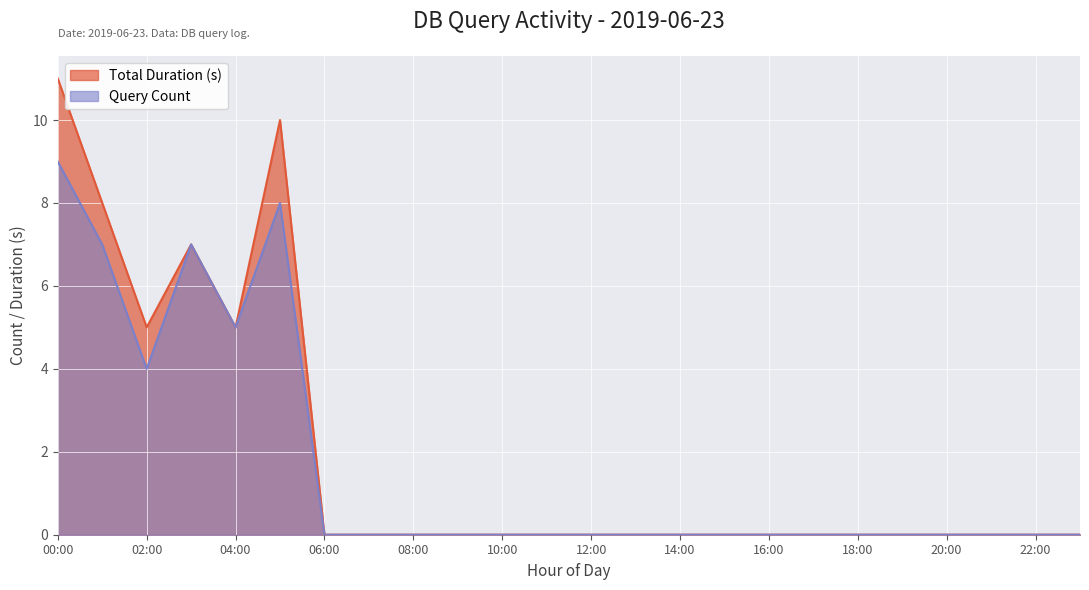

What are all the series names shown in the legend?

Total Duration (s), Query Count